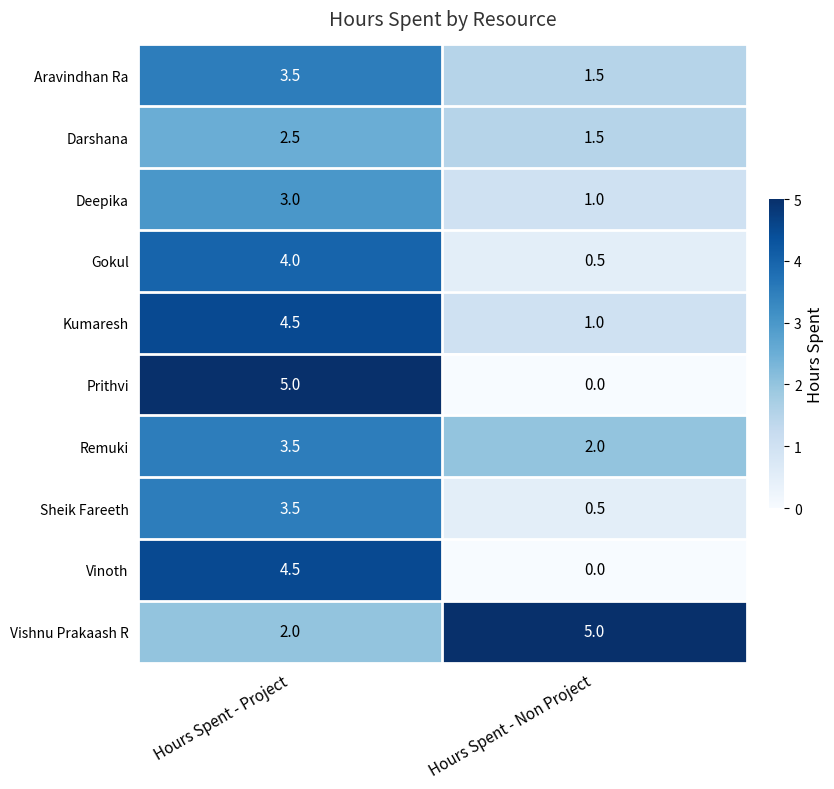

True or false: Deepika has a value of 1.5 at Hours Spent - Non Project.

False